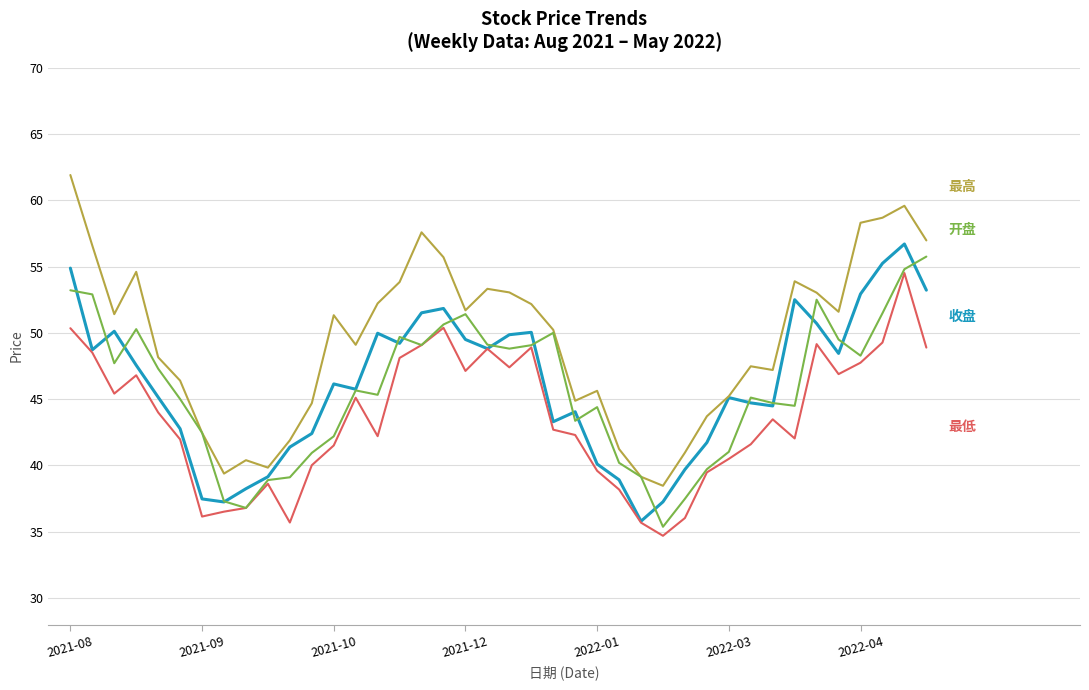

What is the minimum value shown in the chart?

34.7